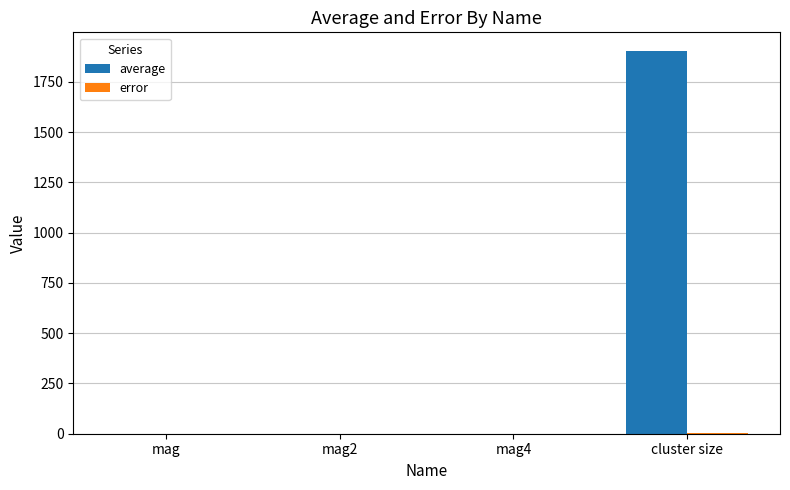

At which category is the sum across all series the highest?

cluster size